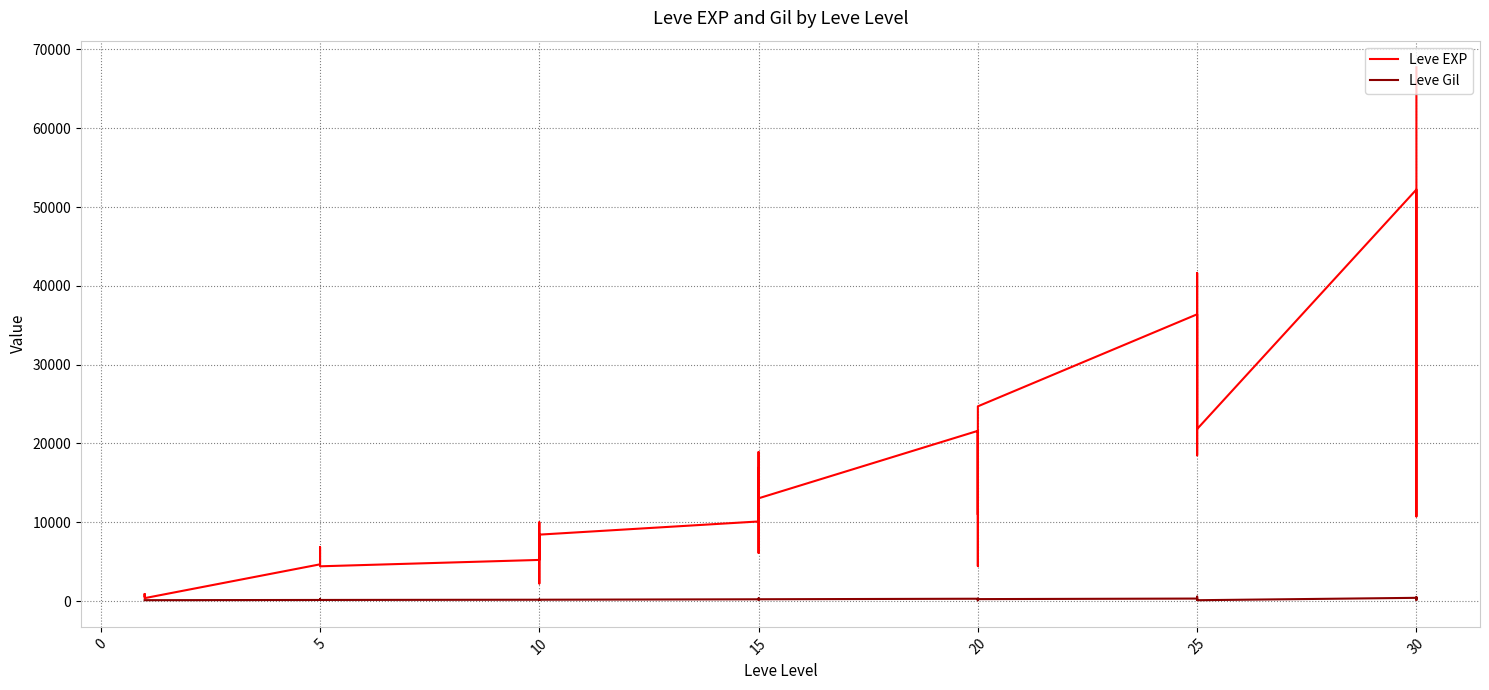

At which label is Leve EXP closest to 34050?

25